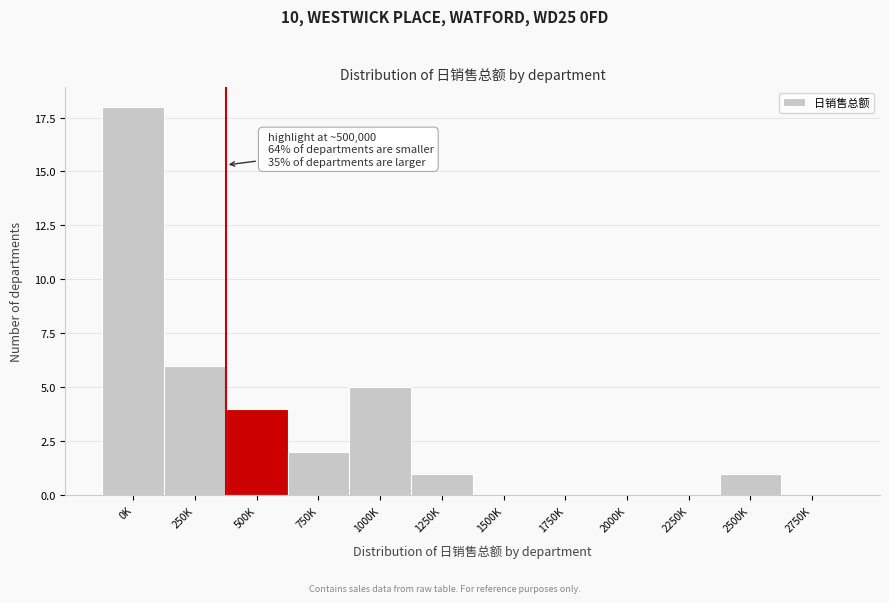

Reading left to right, what are all the values shown in this chart?

0K=18	250K=6	500K=4	750K=2	1000K=5	1250K=1	1500K=0	1750K=0	2000K=0	2250K=0	2500K=1	2750K=0